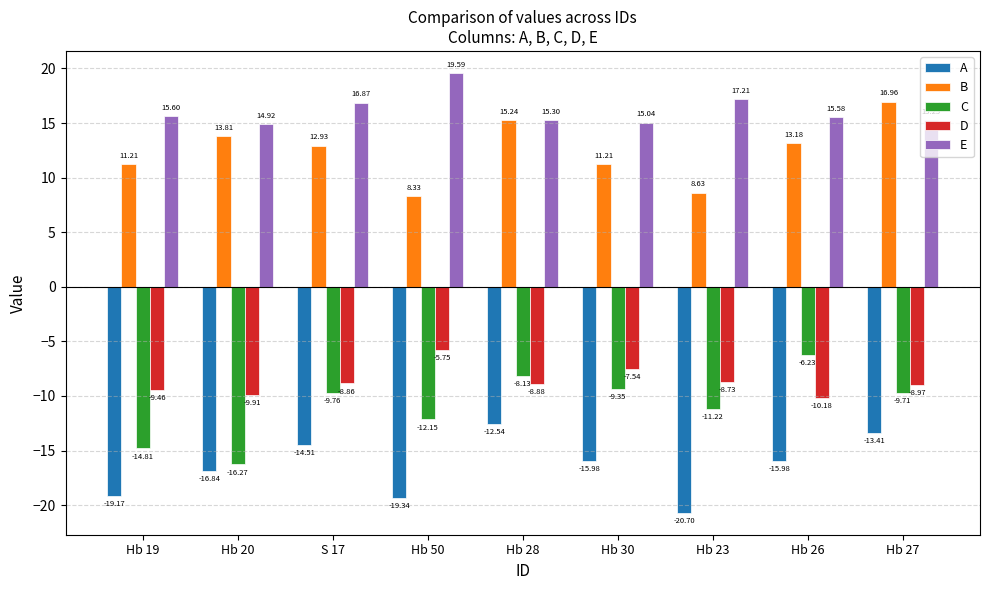

Which series has the largest range (max minus min)?

C